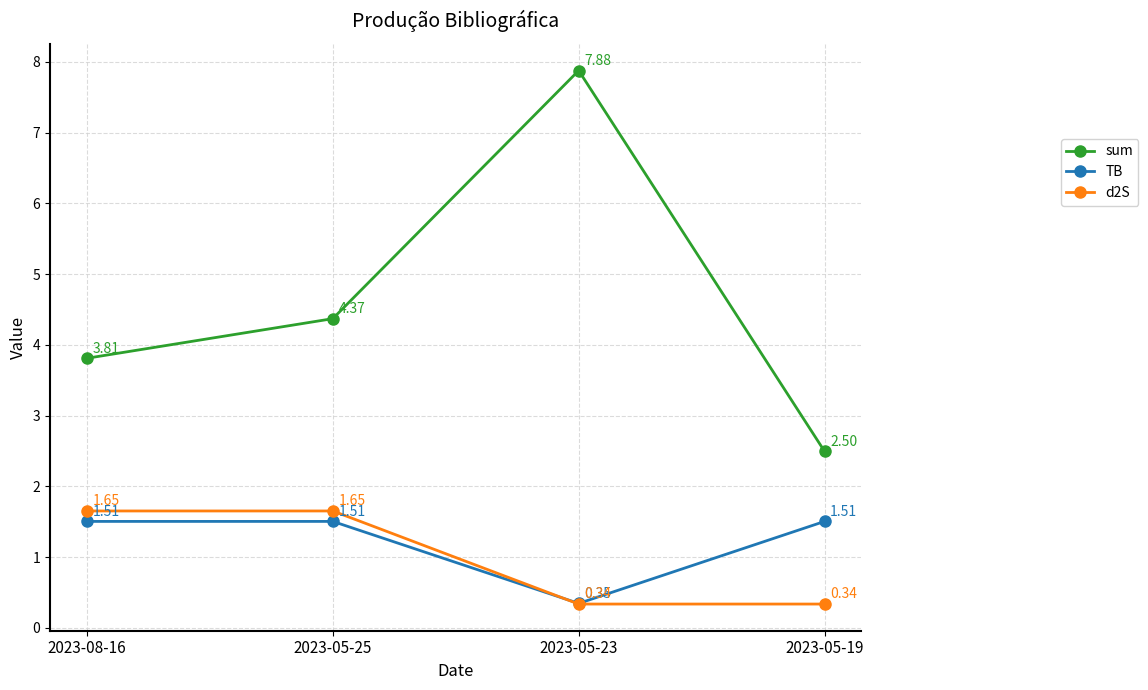

Does the chart display data point markers on the line(s)?

Yes